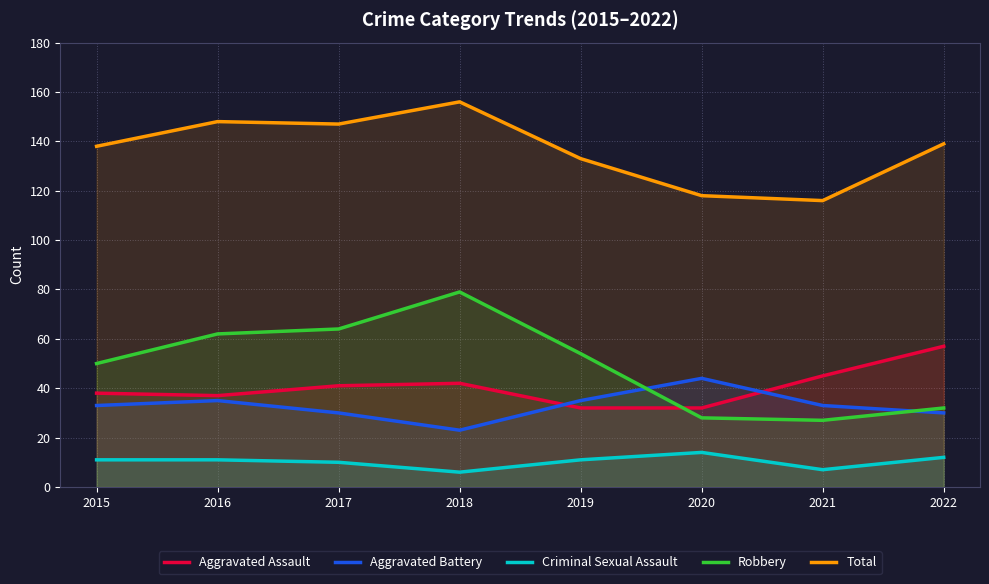

True or false: Total and Aggravated Assault intersect in this chart.

False